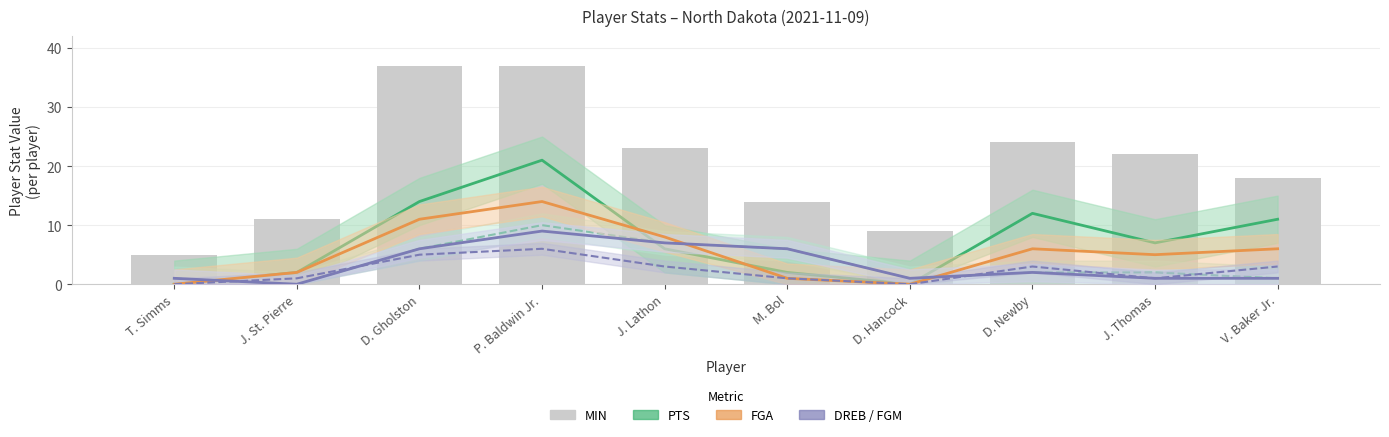

Rank the categories by REB value from highest to lowest.

P. Baldwin Jr., J. Lathon, D. Gholston, M. Bol, D. Newby, J. Thomas, T. Simms, D. Hancock, V. Baker Jr., J. St. Pierre